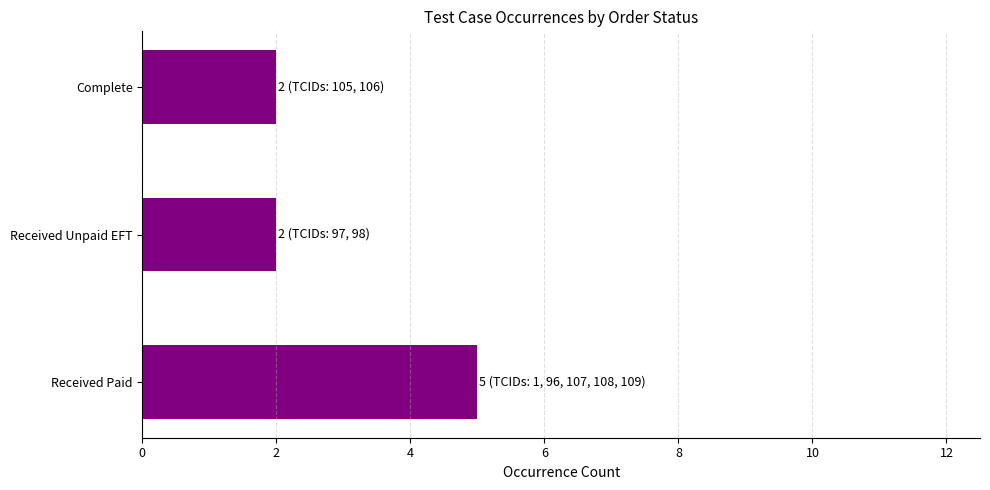

What is the maximum value shown in the chart?

5